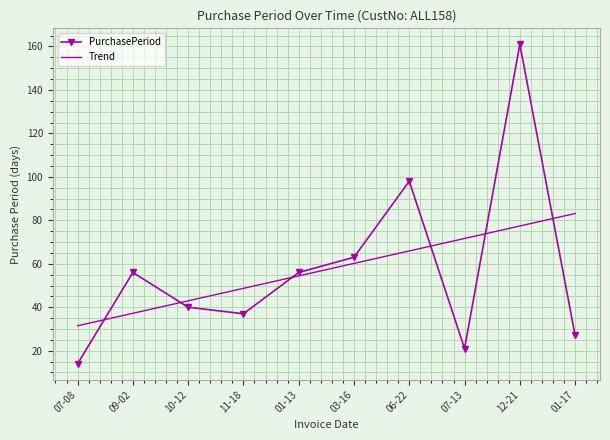

At which category is the sum across all series the highest?

12-21